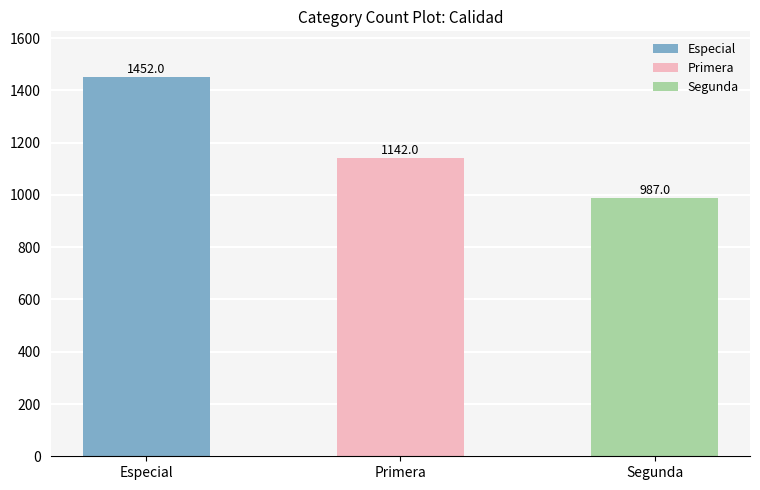

The value at Segunda is 524. True or false?

False